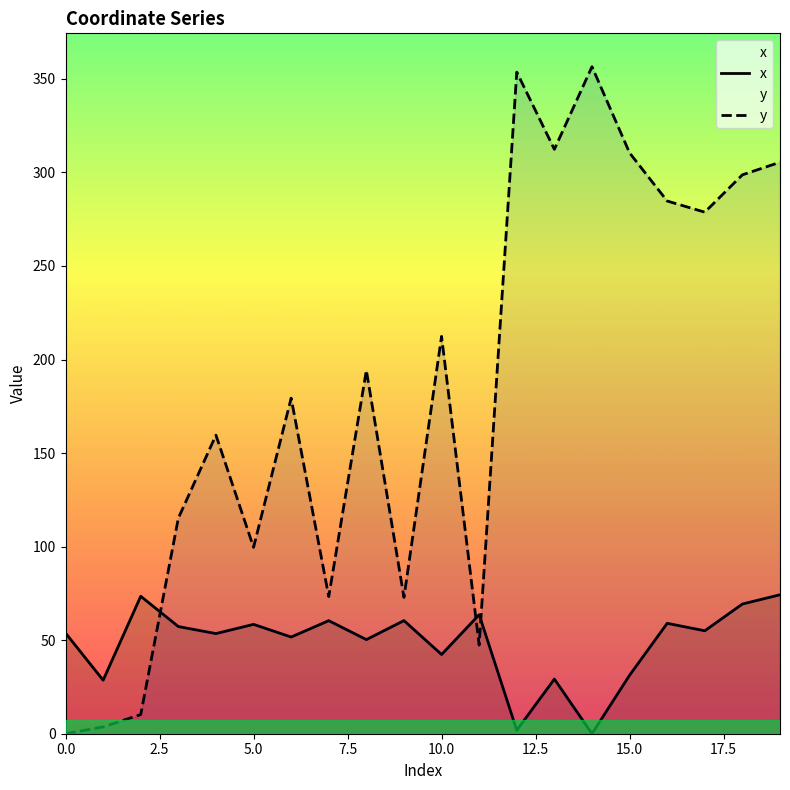

How many values in the y series exceed 194?

10